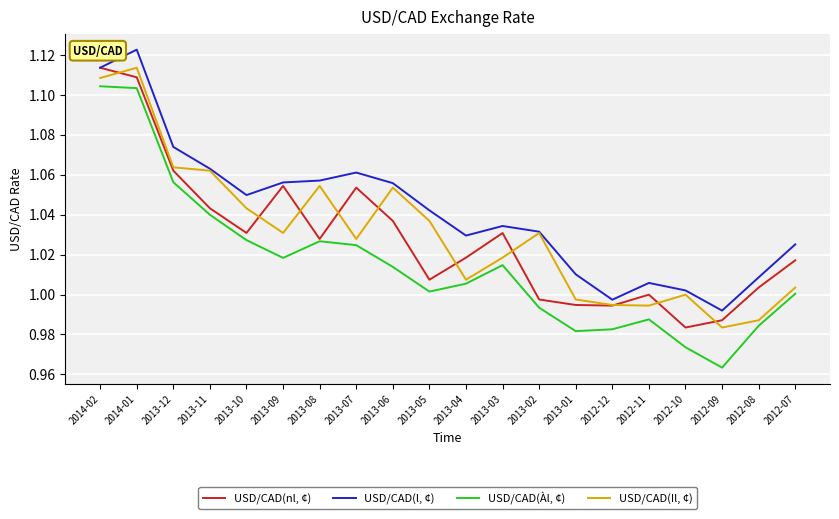

The USD/CAD(Àl, ¢) series shows 1.0 at 2013-11. True or false?

True